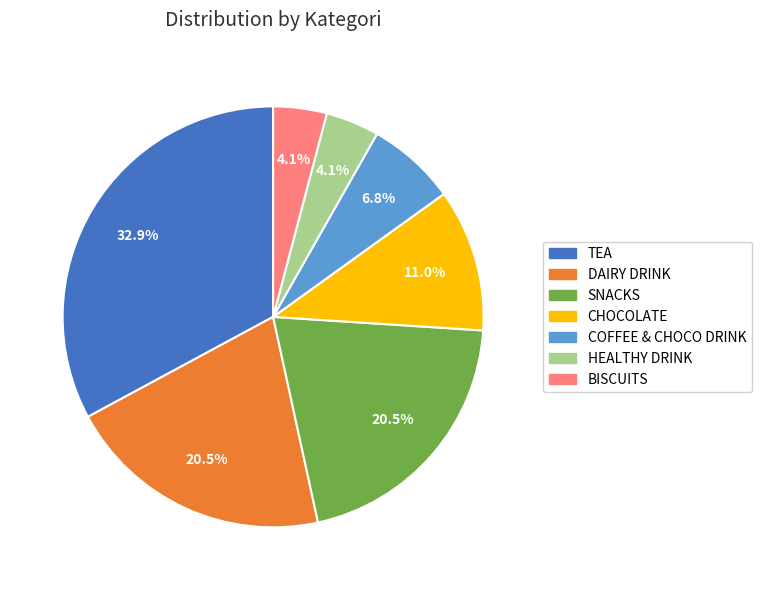

Between CHOCOLATE and HEALTHY DRINK, which is larger?

CHOCOLATE